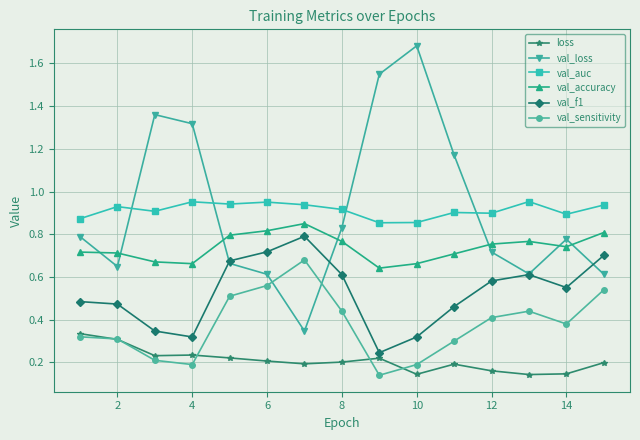

At how many categories does at least one series exceed 1?

5